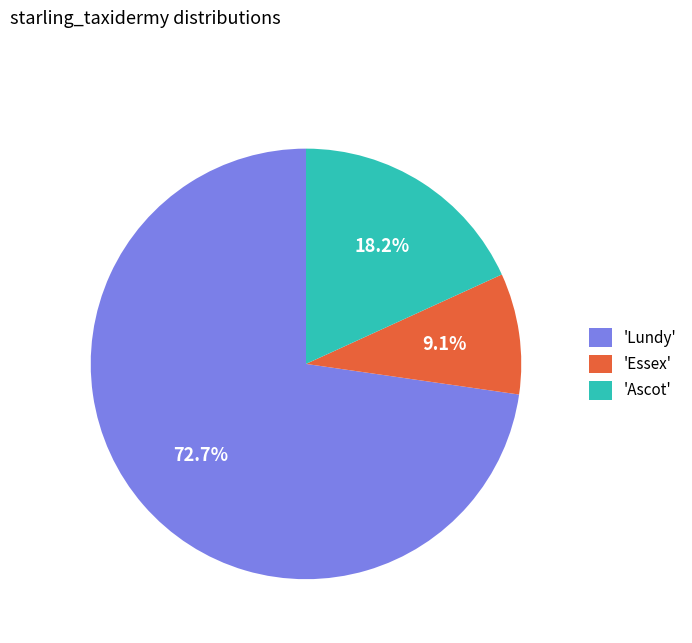

What is the majority slice?

'Lundy'